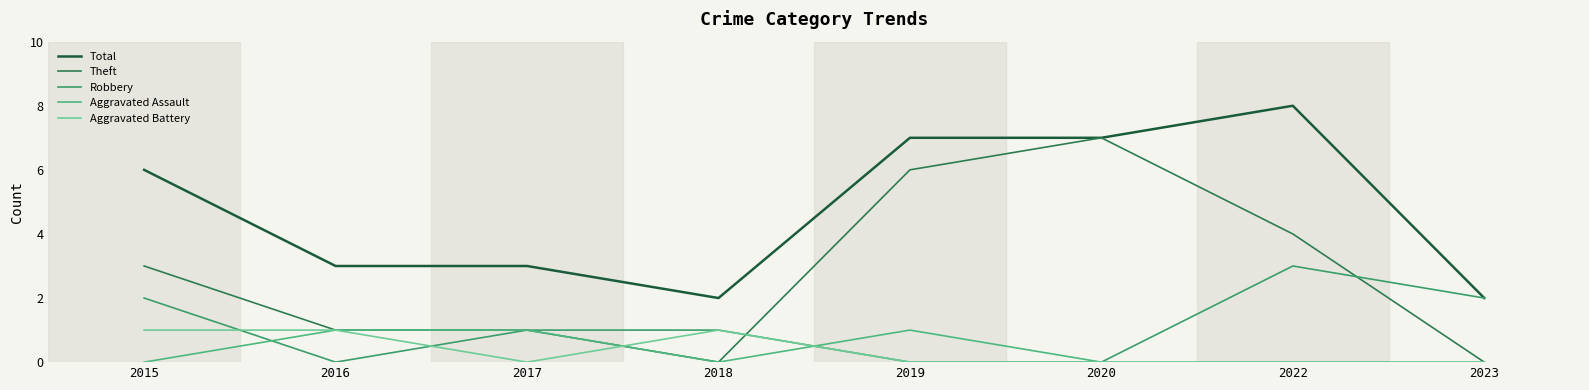

Does the chart have visible grid lines?

No